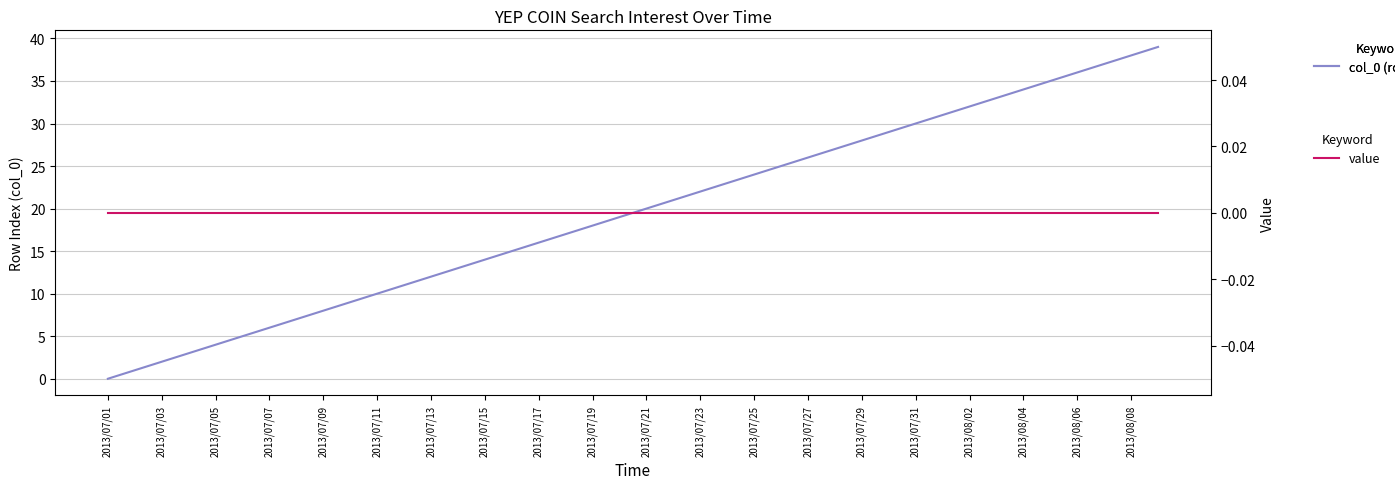

Is this an area chart (filled region under the line)?

No